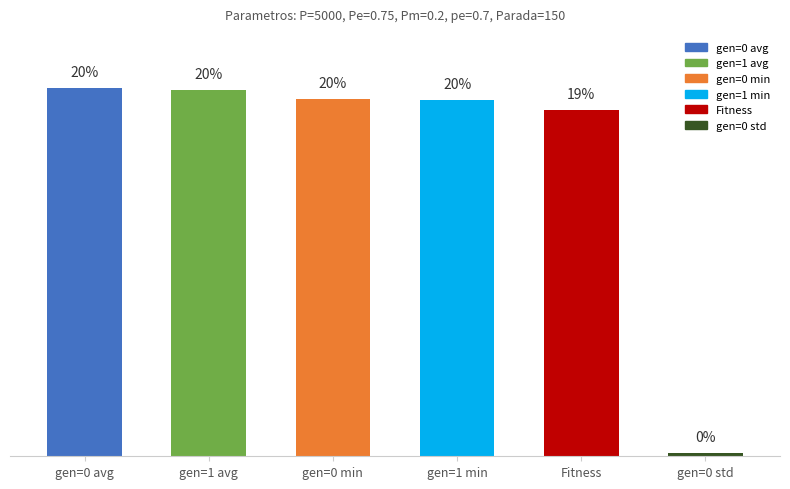

True or false: the data shows 19.9 at gen=0 min.

True